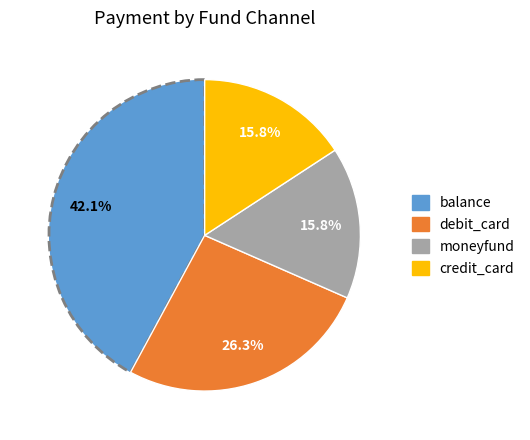

To the nearest percent, what percentage of the pie is credit_card?

16%